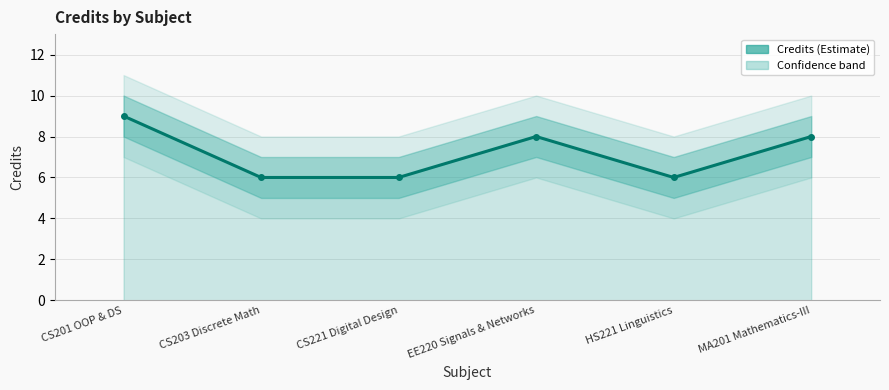

What is the minimum value shown in the chart?

6